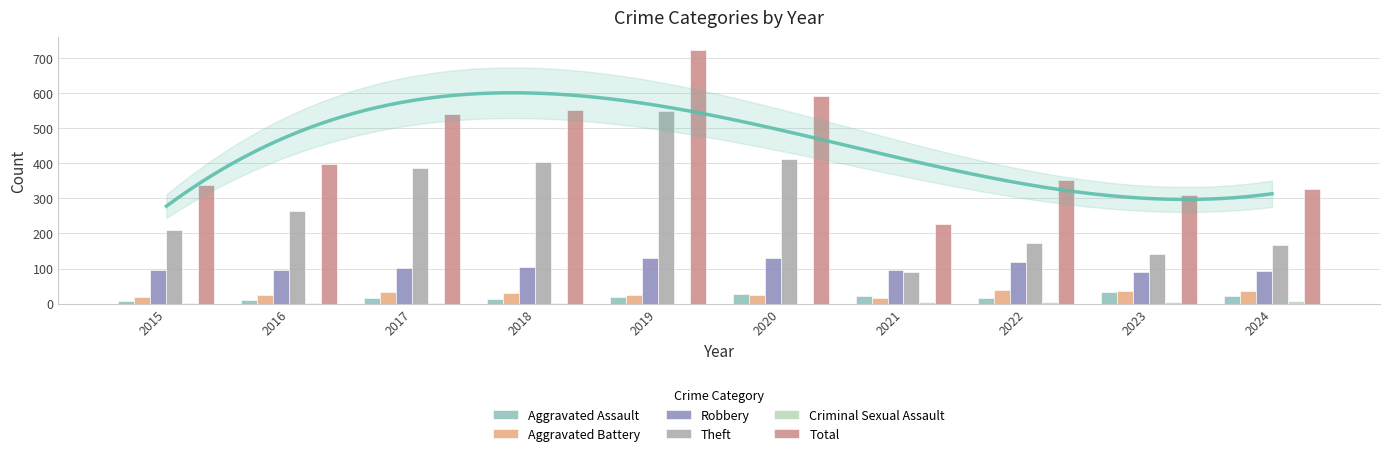

At which label is Criminal Sexual Assault closest to 3?

2015